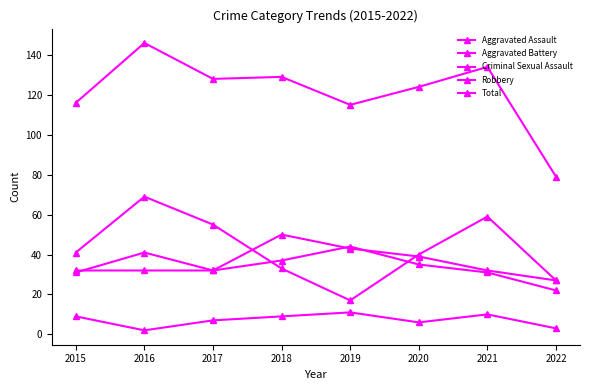

At which label does Aggravated Assault reach its minimum?

2022